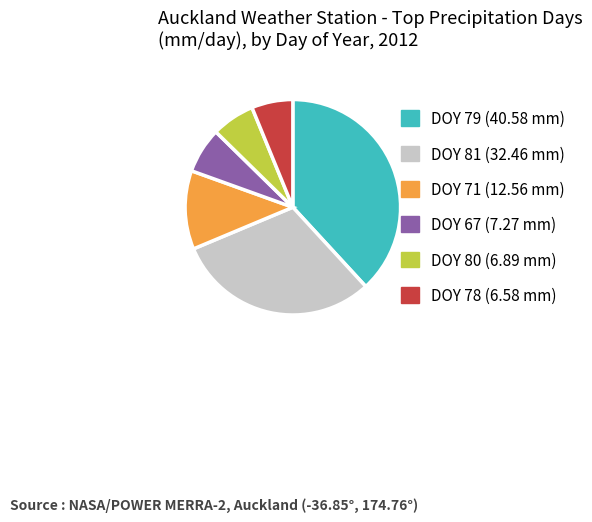

The DOY 81 (32.46 mm) slice represents 31% of the pie. True or false?

True